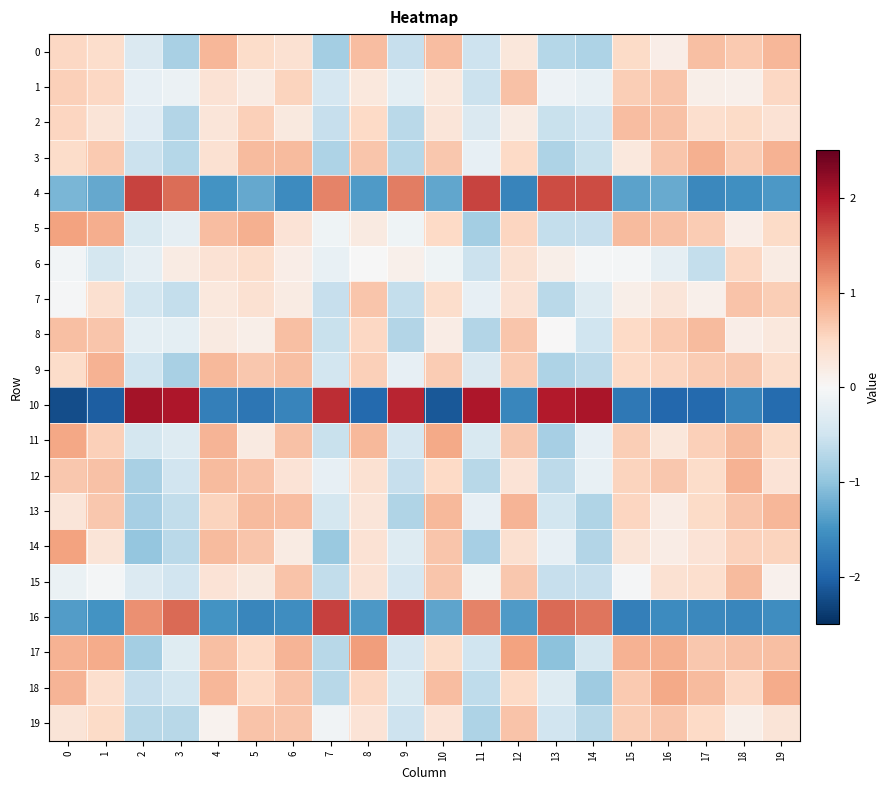

Reading left to right, what are all the values shown in this chart?

0: 0=0.5	1=0.4	2=-0.4	3=-0.8	4=0.8	5=0.5	6=0.4	7=-0.9	8=0.8	9=-0.6	10=0.8	11=-0.5	12=0.3	13=-0.7	14=-0.8	15=0.5	16=0.2	17=0.8	18=0.7	19=0.8
1: 0=0.6	1=0.5	2=-0.2	3=-0.2	4=0.4	5=0.2	6=0.6	7=-0.4	8=0.3	9=-0.2	10=0.3	11=-0.5	12=0.7	13=-0.1	14=-0.2	15=0.6	16=0.7	17=0.1	18=0.1	19=0.5
2: 0=0.5	1=0.3	2=-0.3	3=-0.7	4=0.3	5=0.6	6=0.2	7=-0.6	8=0.5	9=-0.7	10=0.3	11=-0.4	12=0.2	13=-0.6	14=-0.5	15=0.8	16=0.7	17=0.4	18=0.5	19=0.4
3: 0=0.5	1=0.7	2=-0.5	3=-0.7	4=0.4	5=0.8	6=0.8	7=-0.8	8=0.7	9=-0.7	10=0.7	11=-0.2	12=0.5	13=-0.8	14=-0.6	15=0.3	16=0.7	17=0.9	18=0.6	19=0.9
4: 0=-1.1	1=-1.3	2=1.7	3=1.4	4=-1.5	5=-1.3	6=-1.6	7=1.2	8=-1.4	9=1.3	10=-1.3	11=1.7	12=-1.6	13=1.6	14=1.6	15=-1.3	16=-1.3	17=-1.6	18=-1.5	19=-1.4
5: 0=1.0	1=0.9	2=-0.4	3=-0.2	4=0.8	5=0.9	6=0.3	7=-0.1	8=0.2	9=-0.1	10=0.5	11=-0.9	12=0.5	13=-0.6	14=-0.6	15=0.8	16=0.7	17=0.6	18=0.2	19=0.5
6: 0=-0.1	1=-0.4	2=-0.2	3=0.2	4=0.4	5=0.4	6=0.2	7=-0.2	8=-0.0	9=0.1	10=-0.1	11=-0.5	12=0.4	13=0.1	14=-0.1	15=-0.0	16=-0.2	17=-0.6	18=0.5	19=0.2
7: 0=-0.0	1=0.4	2=-0.5	3=-0.6	4=0.3	5=0.4	6=0.2	7=-0.6	8=0.7	9=-0.6	10=0.4	11=-0.2	12=0.4	13=-0.7	14=-0.3	15=0.2	16=0.3	17=0.1	18=0.7	19=0.6
8: 0=0.7	1=0.7	2=-0.2	3=-0.2	4=0.2	5=0.2	6=0.7	7=-0.6	8=0.5	9=-0.7	10=0.2	11=-0.7	12=0.7	13=0.0	14=-0.5	15=0.5	16=0.6	17=0.8	18=0.2	19=0.3
9: 0=0.5	1=0.9	2=-0.5	3=-0.8	4=0.8	5=0.7	6=0.8	7=-0.5	8=0.6	9=-0.2	10=0.6	11=-0.4	12=0.6	13=-0.8	14=-0.6	15=0.5	16=0.5	17=0.6	18=0.7	19=0.4
10: 0=-2.2	1=-2.1	2=2.1	3=2.0	4=-1.7	5=-1.8	6=-1.7	7=1.9	8=-2.0	9=1.9	10=-2.1	11=2.0	12=-1.6	13=2.0	14=2.0	15=-1.8	16=-2.0	17=-1.9	18=-1.7	19=-1.9
11: 0=1.0	1=0.6	2=-0.4	3=-0.3	4=0.8	5=0.2	6=0.7	7=-0.6	8=0.8	9=-0.4	10=1.0	11=-0.4	12=0.7	13=-0.8	14=-0.2	15=0.6	16=0.3	17=0.6	18=0.8	19=0.5
12: 0=0.7	1=0.7	2=-0.8	3=-0.5	4=0.8	5=0.7	6=0.3	7=-0.2	8=0.4	9=-0.6	10=0.5	11=-0.7	12=0.4	13=-0.7	14=-0.2	15=0.6	16=0.7	17=0.5	18=0.9	19=0.3
13: 0=0.3	1=0.7	2=-0.8	3=-0.6	4=0.6	5=0.8	6=0.8	7=-0.4	8=0.3	9=-0.8	10=0.8	11=-0.2	12=0.9	13=-0.5	14=-0.7	15=0.5	16=0.2	17=0.5	18=0.7	19=0.8
14: 0=1.0	1=0.3	2=-1.0	3=-0.7	4=0.8	5=0.7	6=0.2	7=-0.9	8=0.4	9=-0.3	10=0.7	11=-0.8	12=0.4	13=-0.2	14=-0.7	15=0.3	16=0.2	17=0.3	18=0.6	19=0.6
15: 0=-0.2	1=-0.1	2=-0.3	3=-0.5	4=0.3	5=0.2	6=0.7	7=-0.6	8=0.4	9=-0.4	10=0.7	11=-0.1	12=0.7	13=-0.6	14=-0.6	15=-0.0	16=0.4	17=0.4	18=0.8	19=0.1
16: 0=-1.4	1=-1.5	2=1.1	3=1.4	4=-1.5	5=-1.6	6=-1.6	7=1.7	8=-1.4	9=1.8	10=-1.3	11=1.2	12=-1.4	13=1.4	14=1.3	15=-1.7	16=-1.6	17=-1.6	18=-1.6	19=-1.6
17: 0=0.9	1=0.9	2=-0.9	3=-0.3	4=0.7	5=0.5	6=0.8	7=-0.7	8=1.0	9=-0.4	10=0.5	11=-0.5	12=1.0	13=-1.0	14=-0.4	15=0.9	16=0.9	17=0.7	18=0.7	19=0.8
18: 0=0.8	1=0.4	2=-0.6	3=-0.5	4=0.8	5=0.5	6=0.7	7=-0.7	8=0.5	9=-0.4	10=0.8	11=-0.6	12=0.5	13=-0.3	14=-0.9	15=0.6	16=0.9	17=0.8	18=0.5	19=0.9
19: 0=0.3	1=0.5	2=-0.7	3=-0.7	4=0.1	5=0.7	6=0.7	7=-0.1	8=0.3	9=-0.5	10=0.3	11=-0.8	12=0.7	13=-0.5	14=-0.7	15=0.6	16=0.7	17=0.5	18=0.1	19=0.3